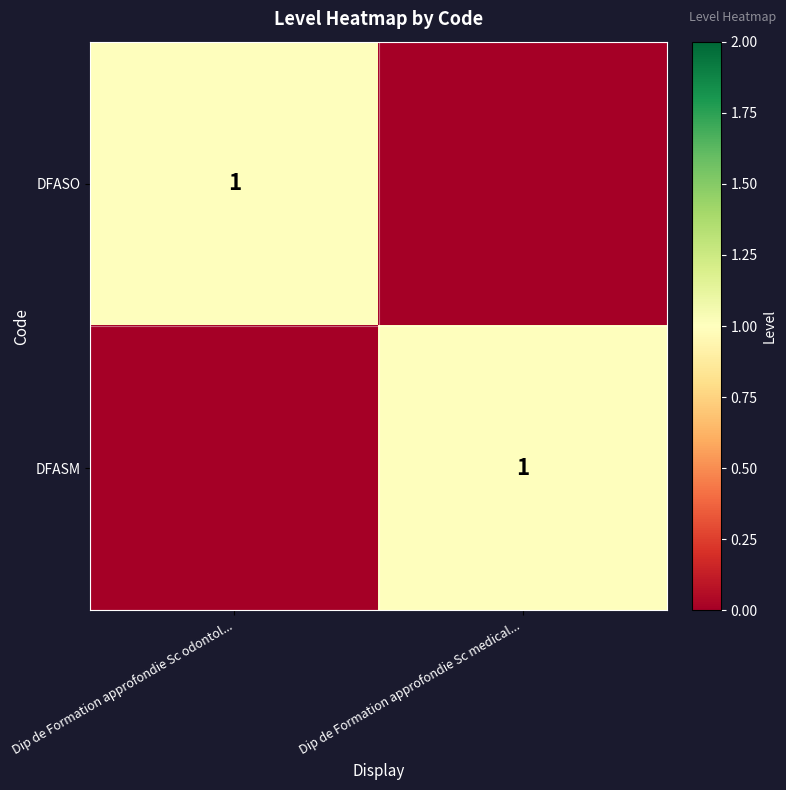

The DFASO series shows 1 at Dip de Formation approfondie Sc odontol.... True or false?

True